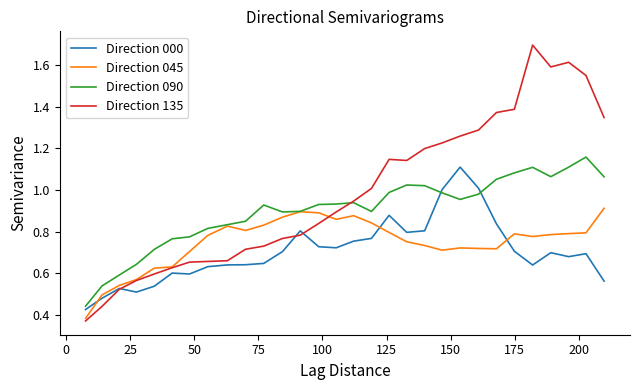

Which series has the largest total across all categories?

Direction 135